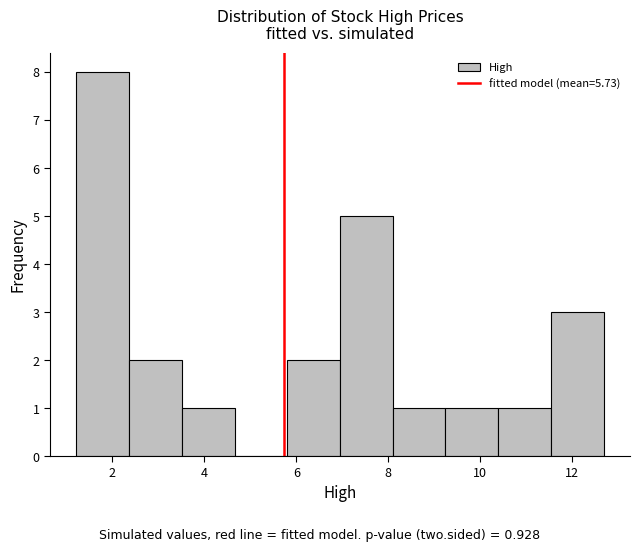

Which range on the x-axis has the tallest bar?

1.2 to 2.4